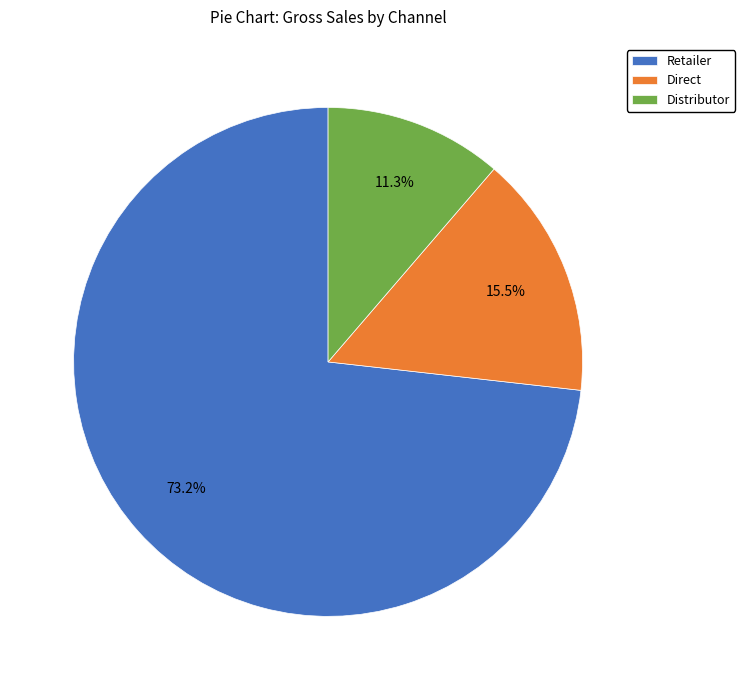

Which slice represents more than half of the pie?

Retailer